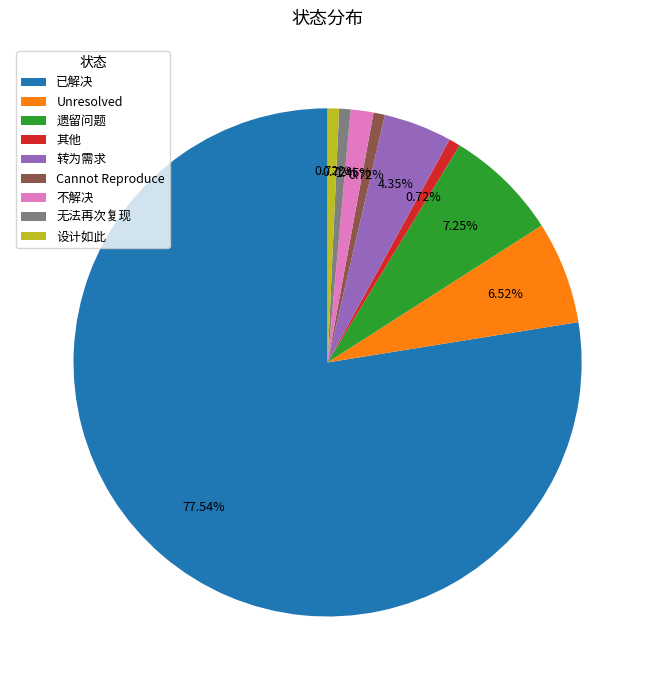

How many slices are in this pie chart?

9